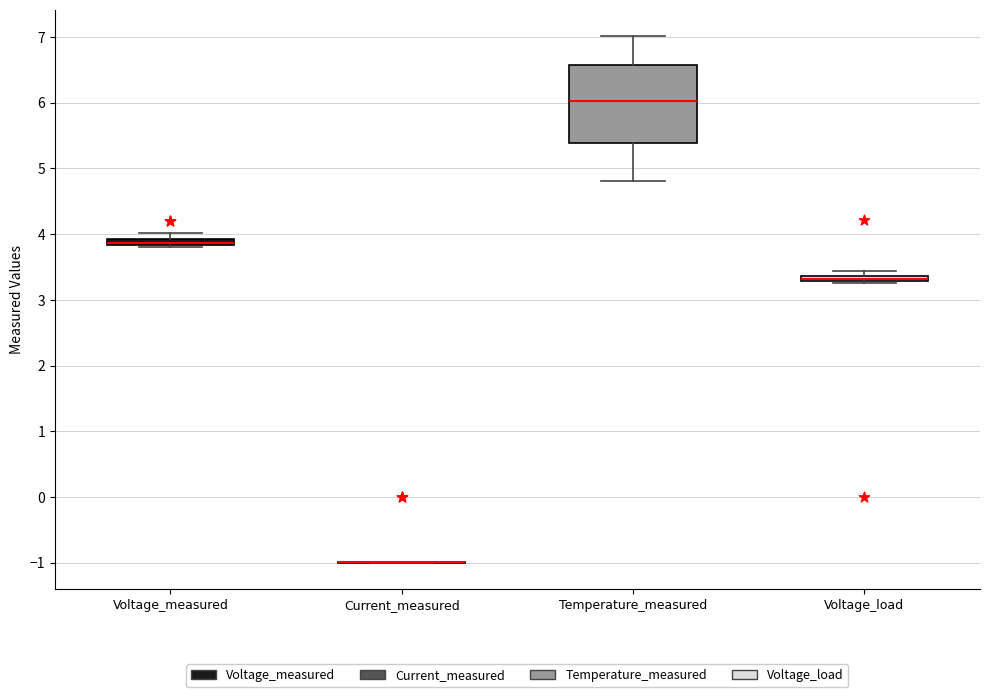

Which box is the tallest, from its lower edge to its upper edge?

Temperature_measured